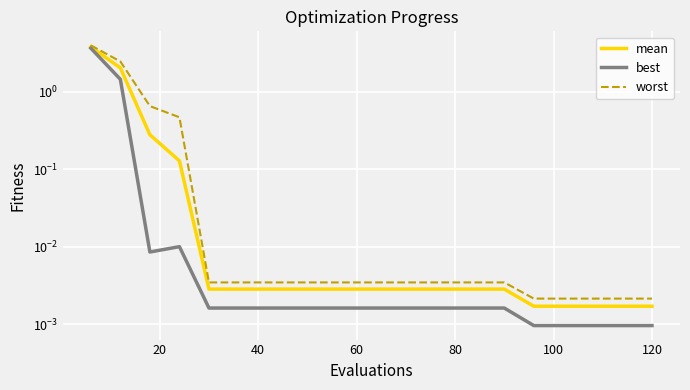

At how many categories does at least one series exceed 3?

1